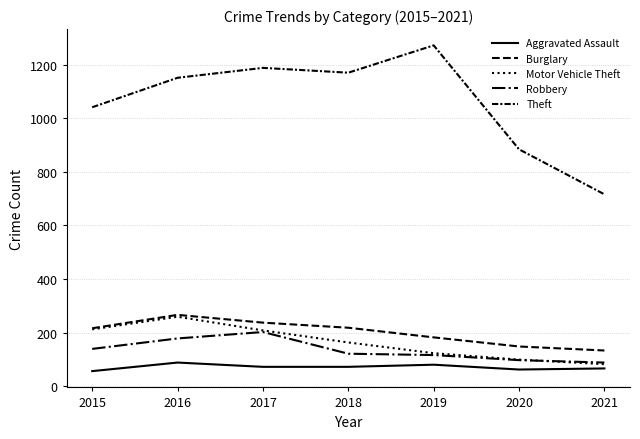

How many lines are shown in the chart?

5